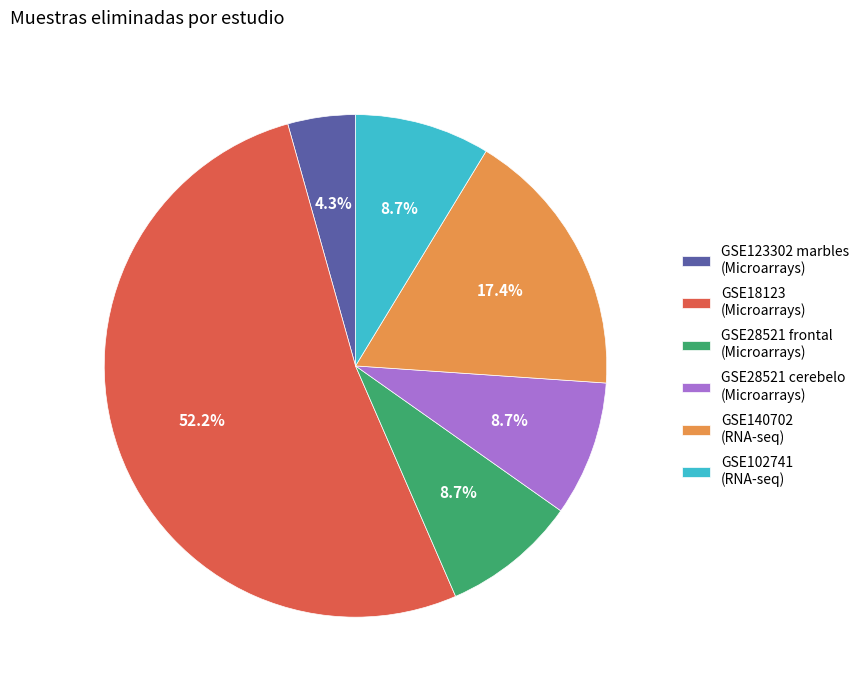

To the nearest percent, what is the average slice percentage?

17%